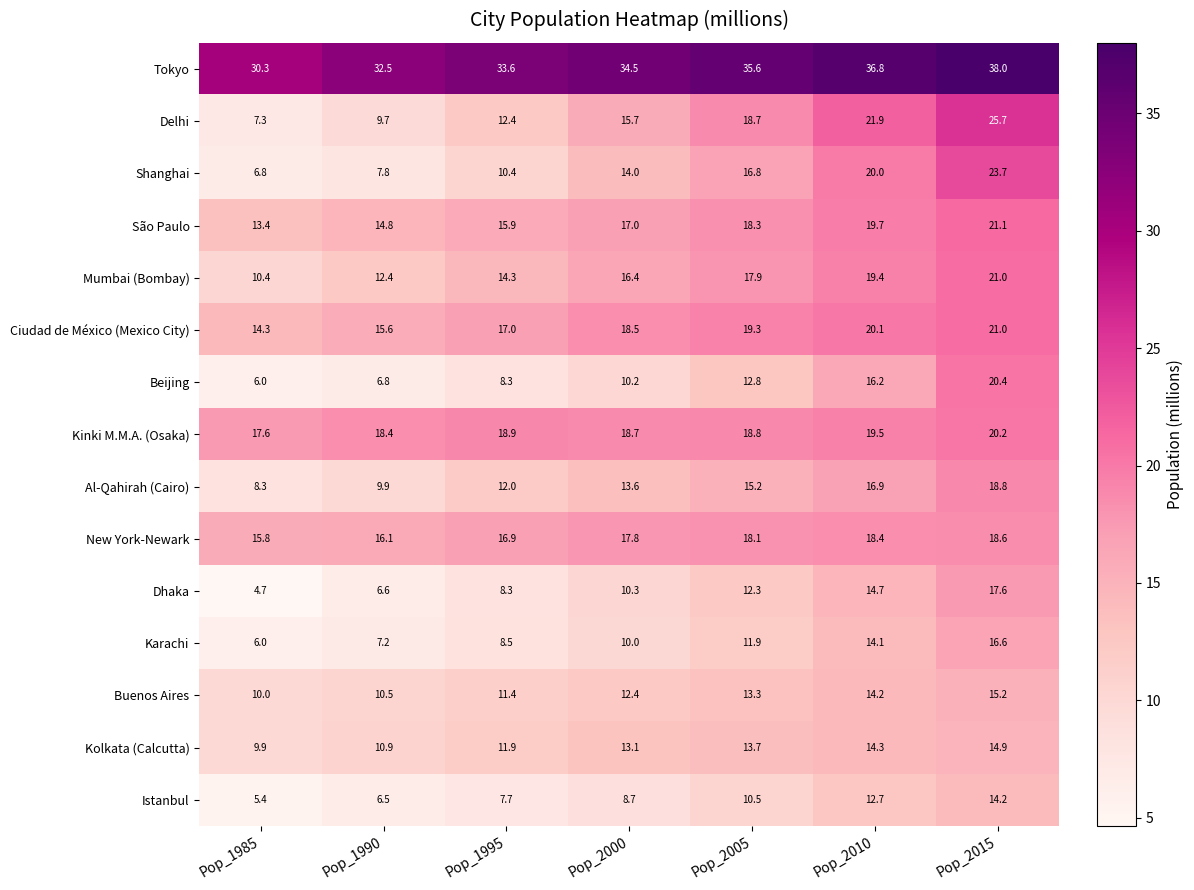

At which category does the chart reach its minimum across all series?

Pop_1985